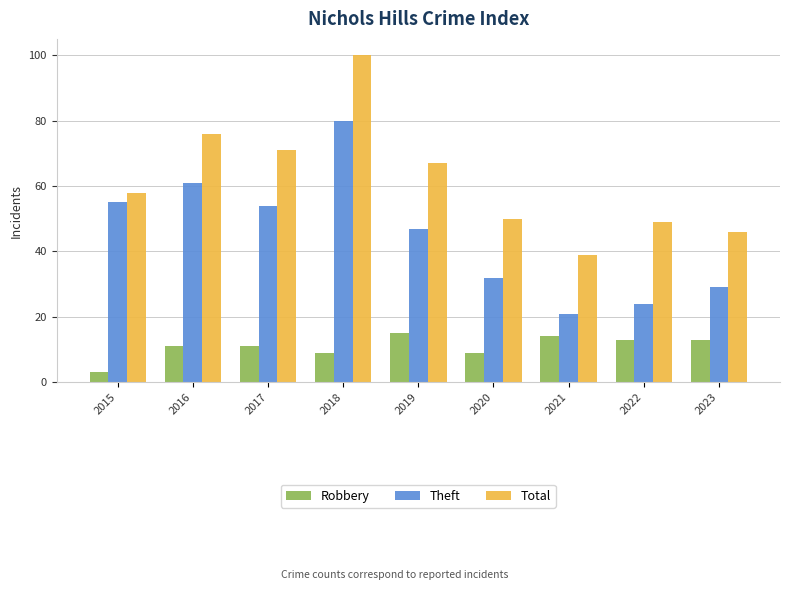

How many series are shown in this chart?

3